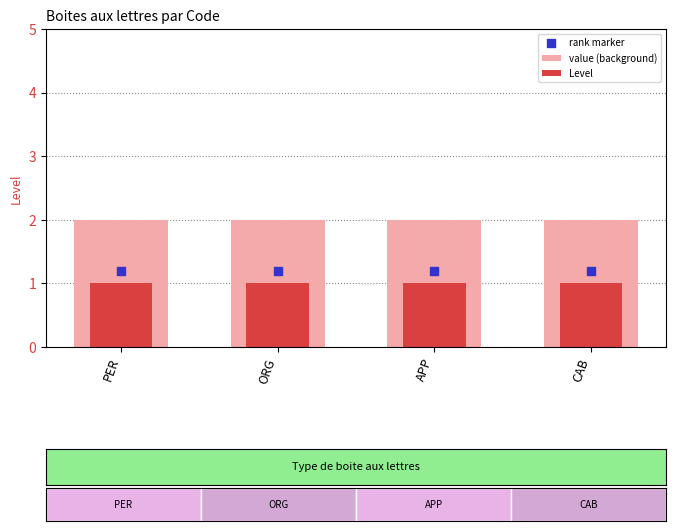

Which series has the largest Y range (max minus min)?

value (background)